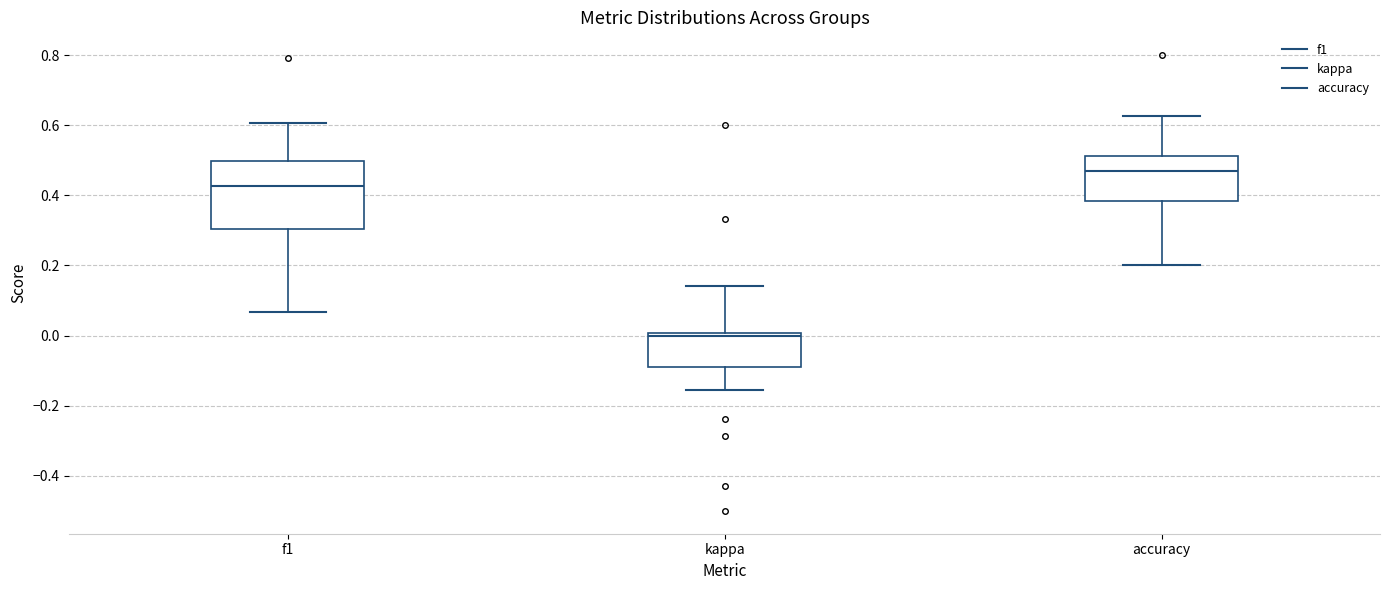

Reading left to right, transcribe this box plot: for each box, give where its median line is, the range the box spans, and where its two whiskers end, as read against the y-axis. The values are not printed on the chart, so give them approximately, as read against the axis.

f1: median 0.42, box 0.30 to 0.50, whiskers 0.06 to 0.60
kappa: median 0.00 (just below the box's upper edge), box -0.08 to 0.00, whiskers -0.16 to 0.14
accuracy: median 0.46, box 0.38 to 0.52, whiskers 0.20 to 0.62